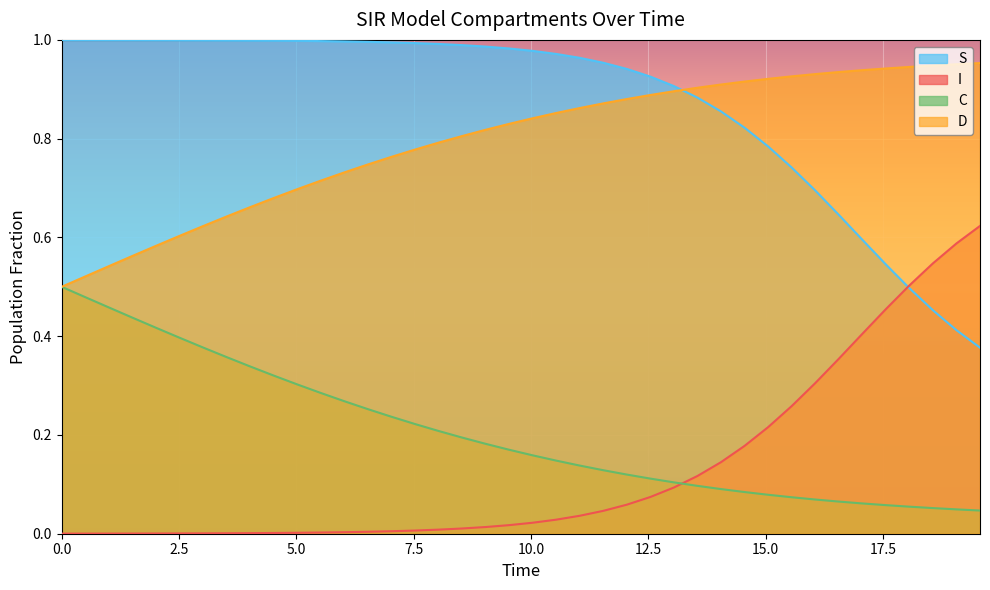

True or false: D and S intersect in this chart.

True